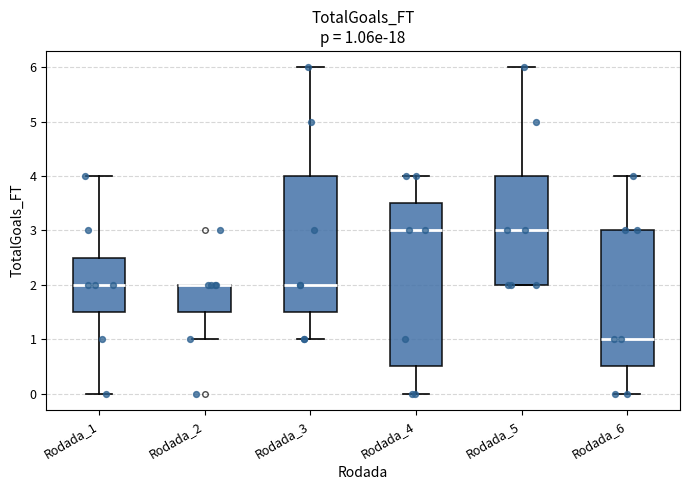

Comparing the boxes themselves (not the whiskers), which one is the tallest?

Rodada_4